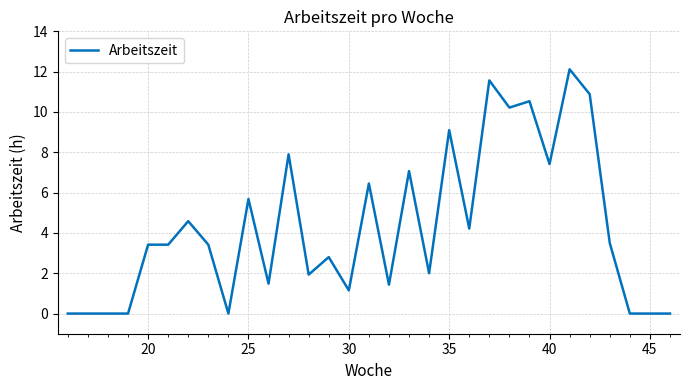

What is the difference between the maximum and minimum values?

12.1